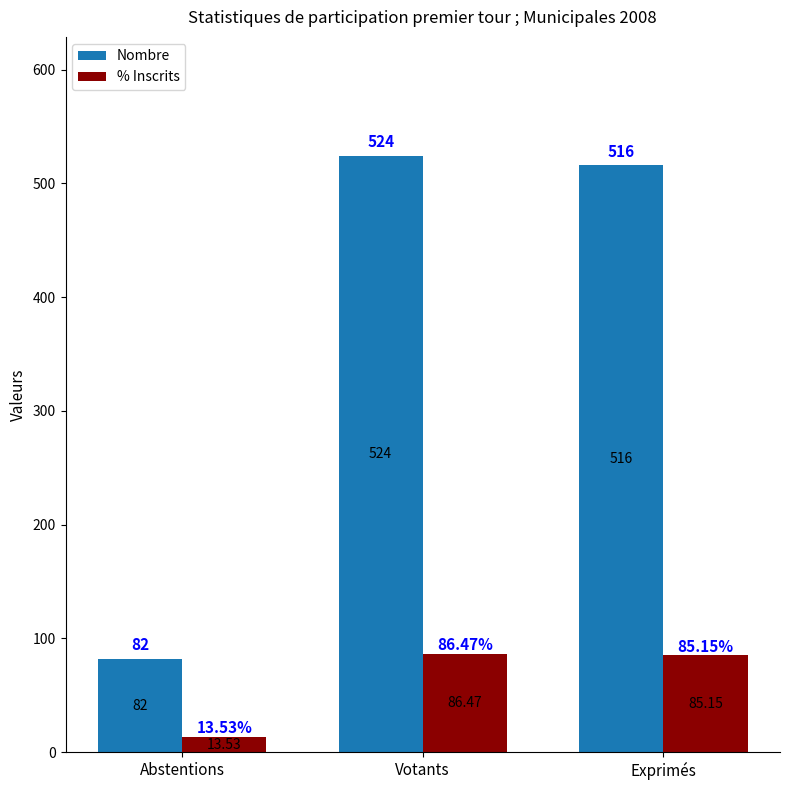

Which series has the largest range (max minus min)?

Nombre